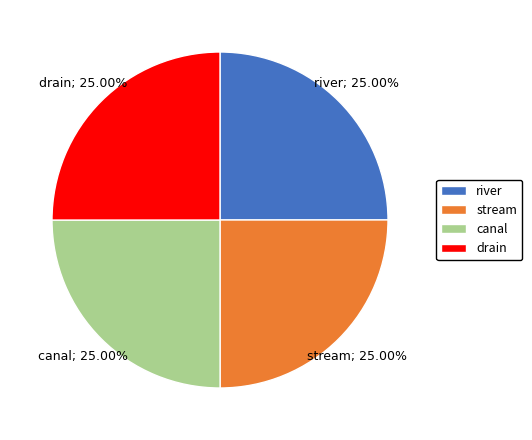

What is the ratio of the value at drain to the value at river?

1.0